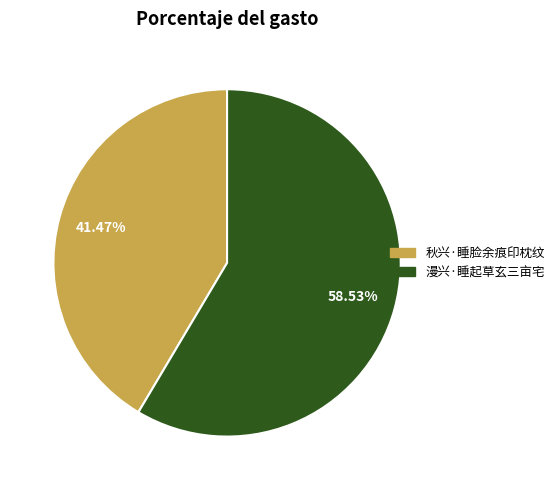

How many segments does this pie chart have?

2